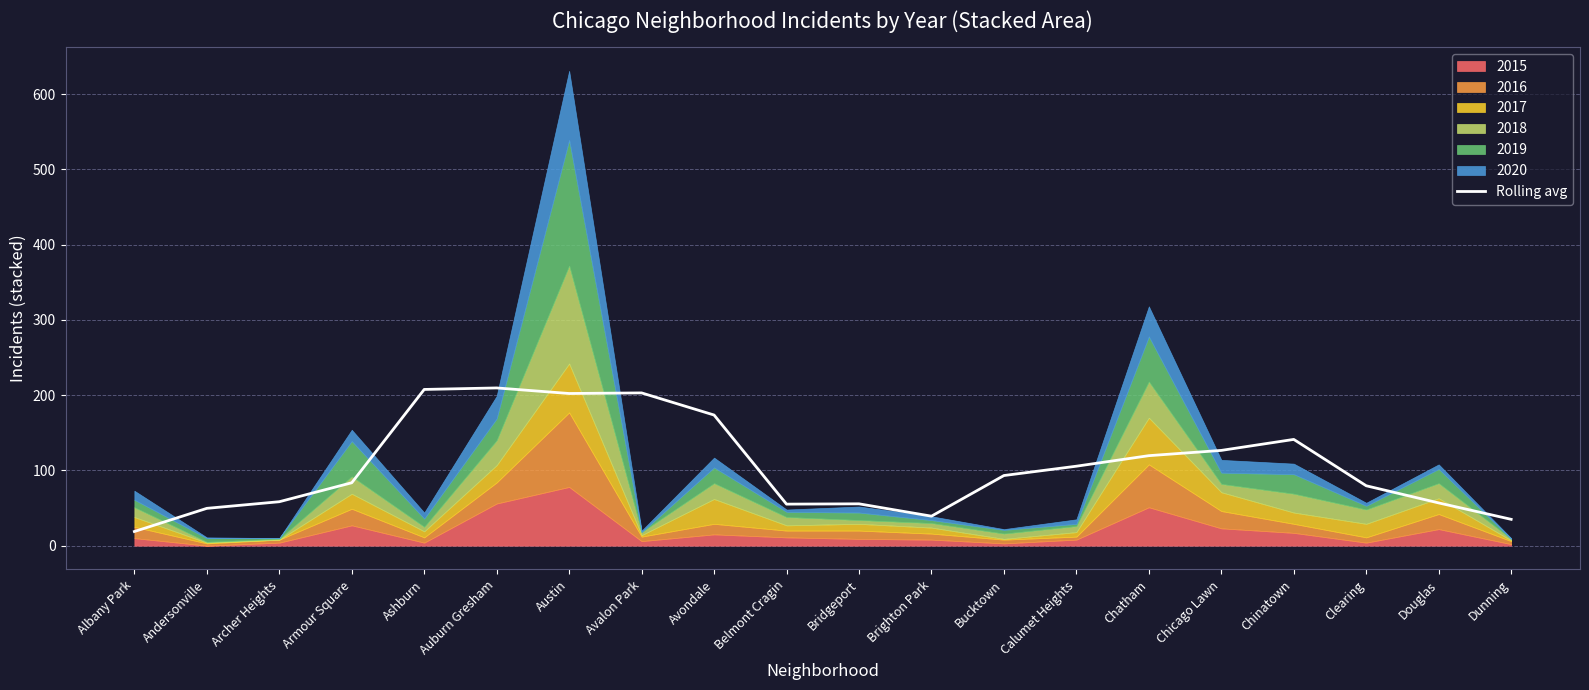

Rank the categories by value from lowest to highest.

Albany Park, Dunning, Brighton Park, Andersonville, Belmont Cragin, Bridgeport, Douglas, Archer Heights, Clearing, Armour Square, Bucktown, Calumet Heights, Chatham, Chicago Lawn, Chinatown, Avondale, Austin, Avalon Park, Ashburn, Auburn Gresham